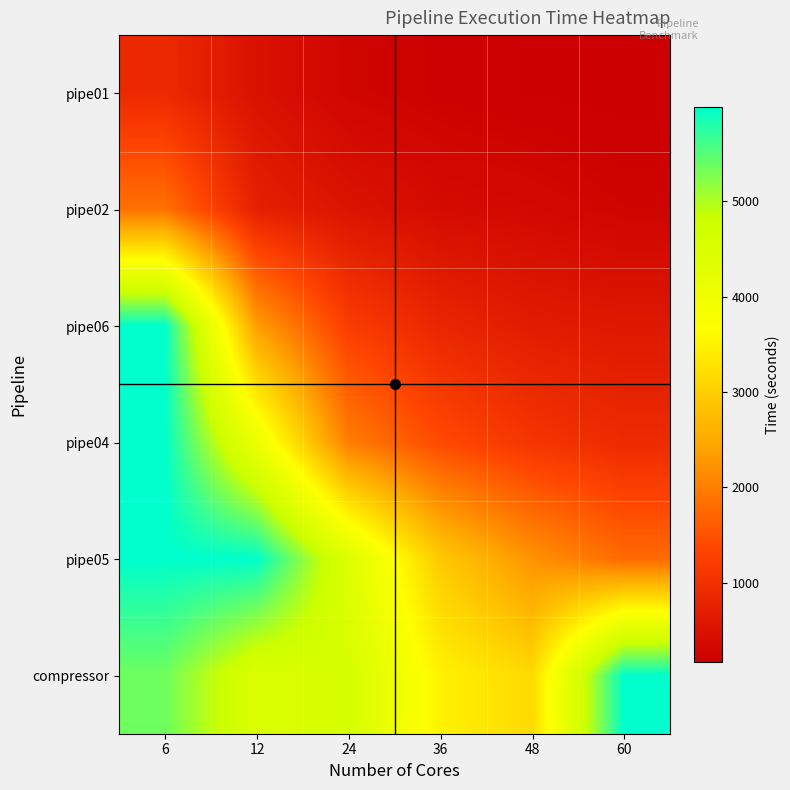

Between 6 and 12, which is larger?

6